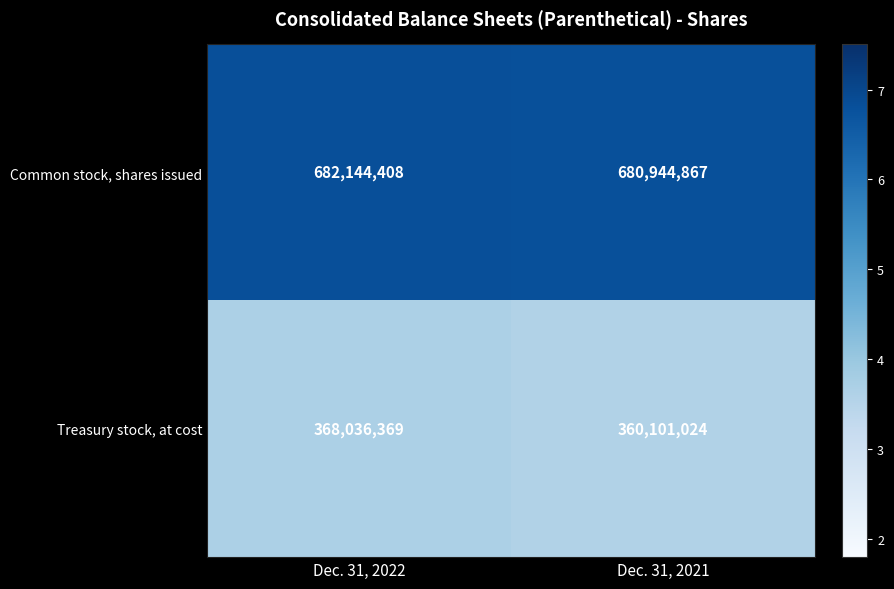

How many categories are shown in the chart?

2